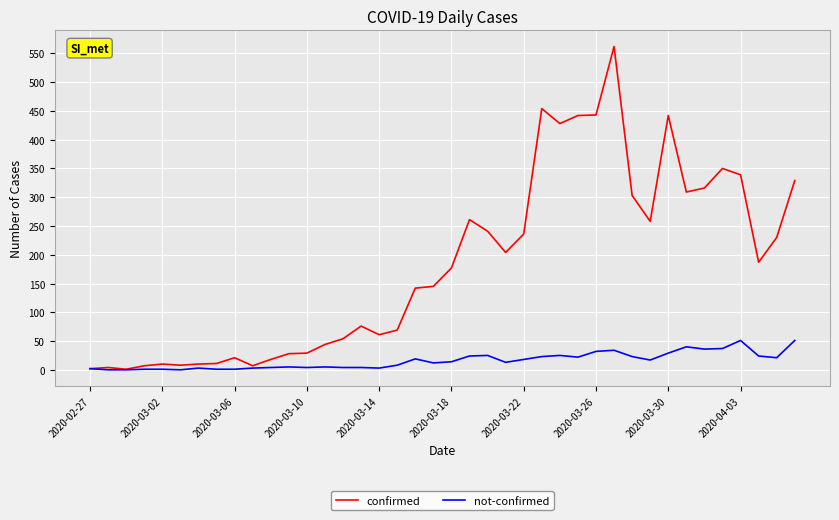

List the series in order of their overall mean, highest first.

confirmed, not-confirmed